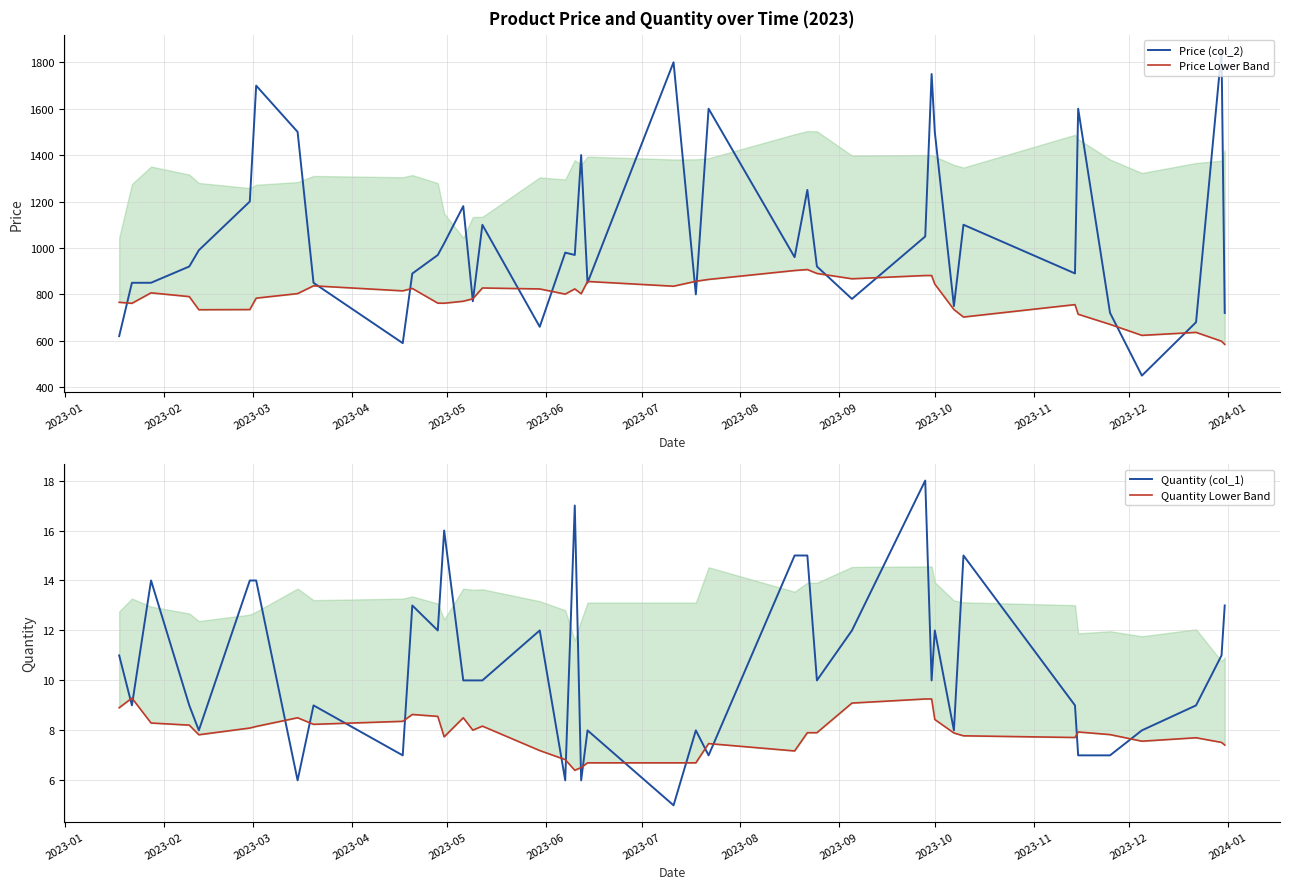

How many data points does each series have?

40